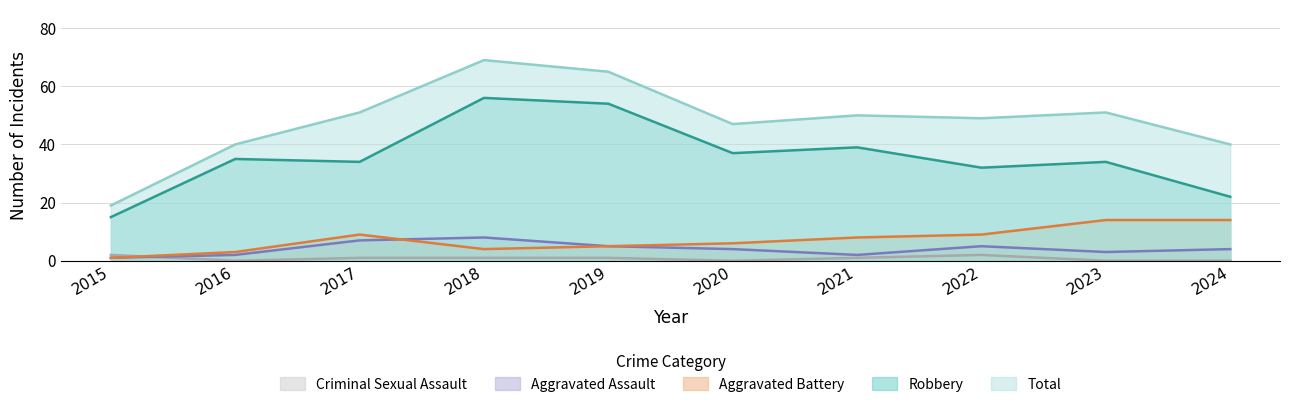

What are all the series names shown in the legend?

Criminal Sexual Assault, Aggravated Assault, Aggravated Battery, Robbery, Total